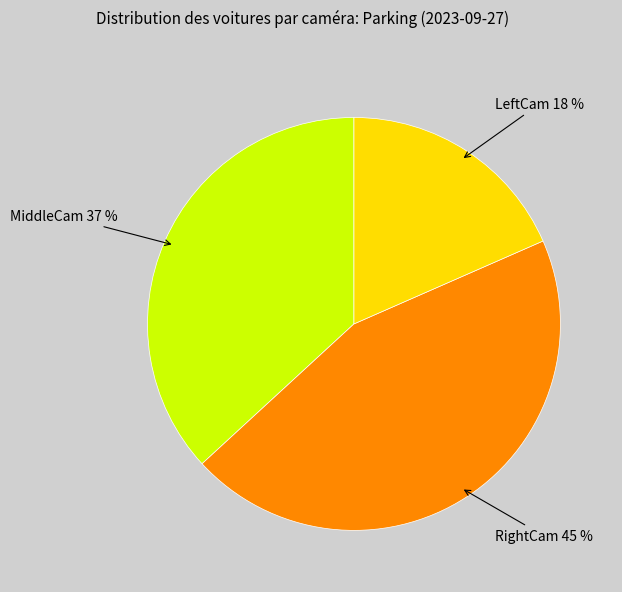

Is there a majority slice in this chart?

No